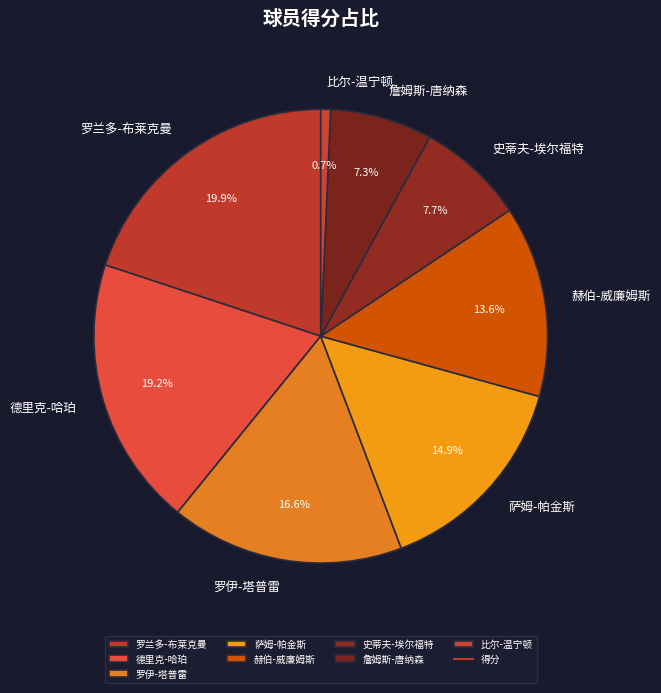

How many segments does this pie chart have?

8